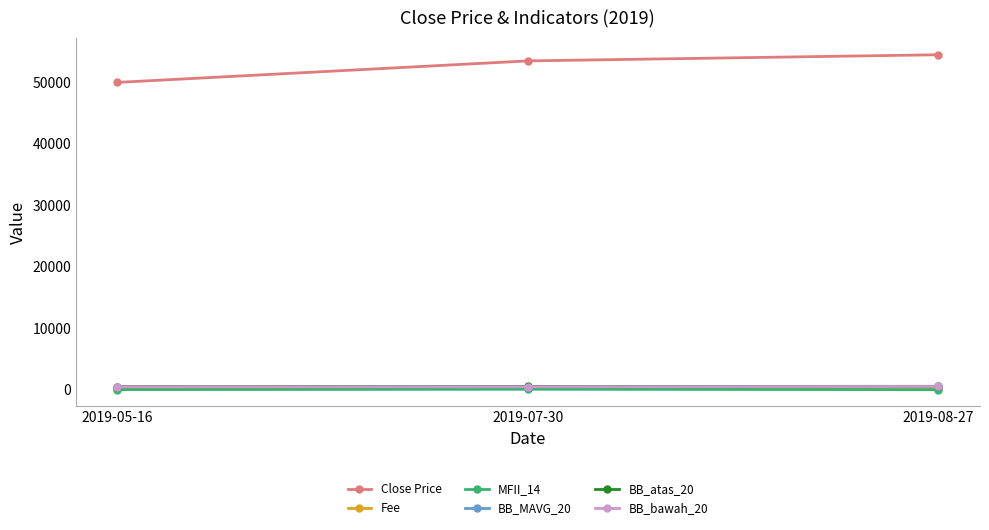

What is the label of the 1st point from the left?

2019-05-16